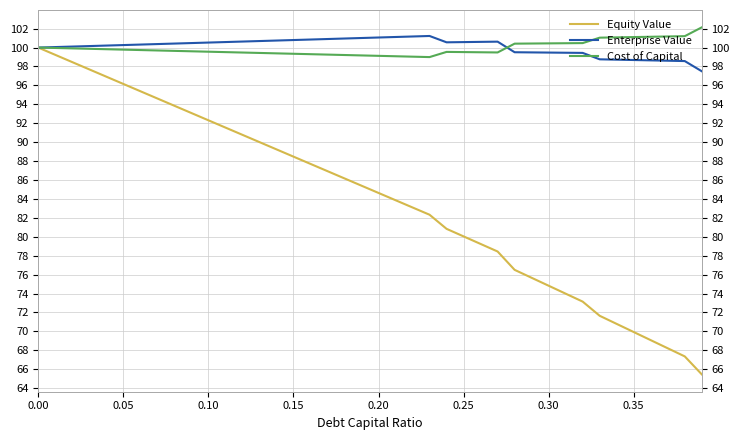

The value of Cost of Capital at 0.35 is 101.1. True or false?

True